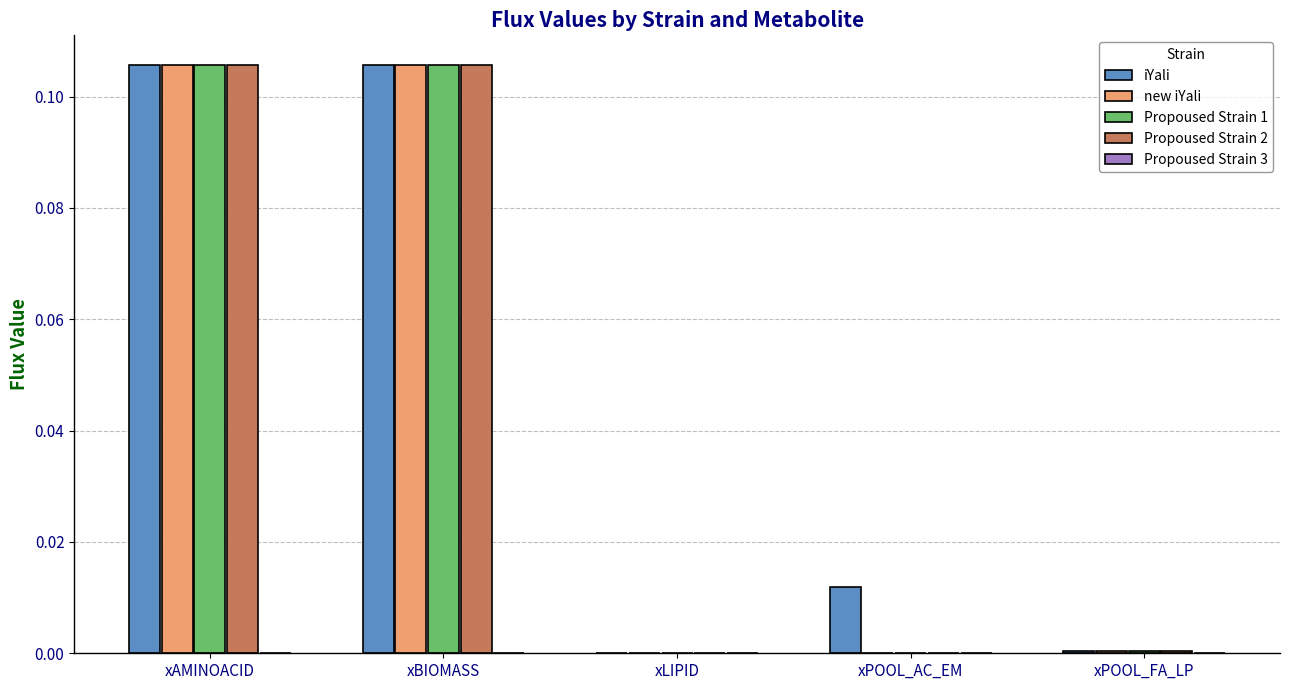

Is the value of iYali at xPOOL_FA_LP greater than the value of Propoused Strain 2 at xAMINOACID?

No